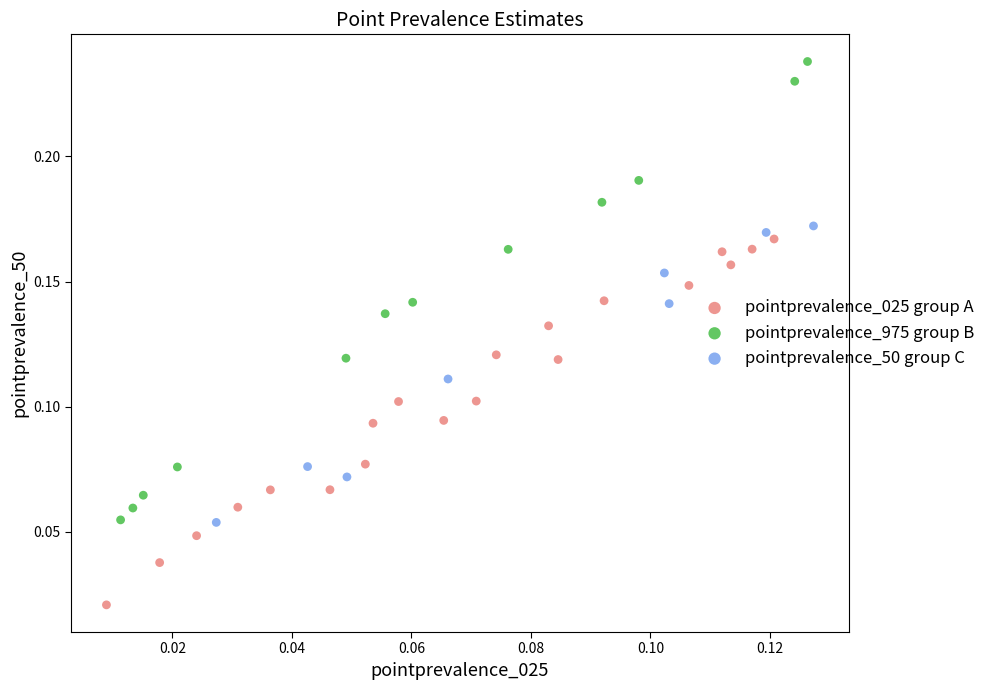

Which series has the widest spread of Y values?

pointprevalence_975 group B